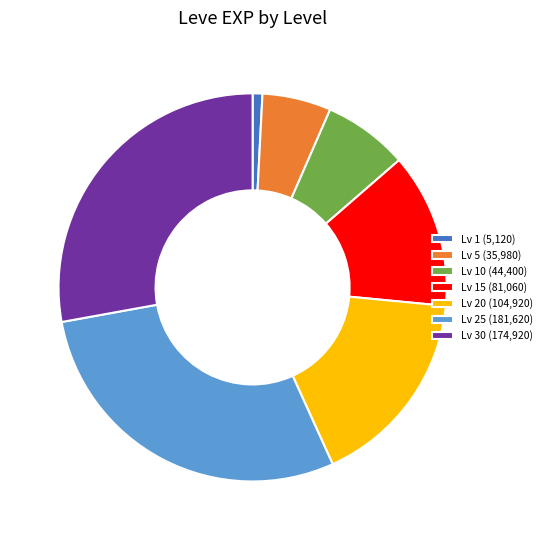

Is Lv 25 (181,620) the majority of the pie?

No